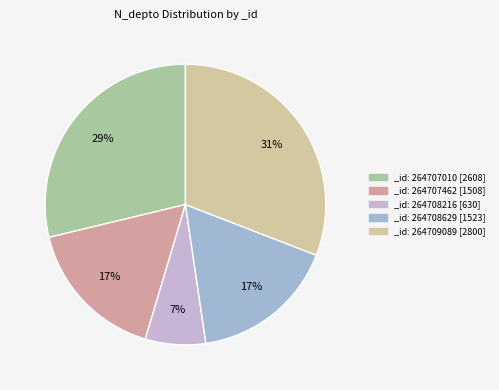

How many slices are in this pie chart?

5